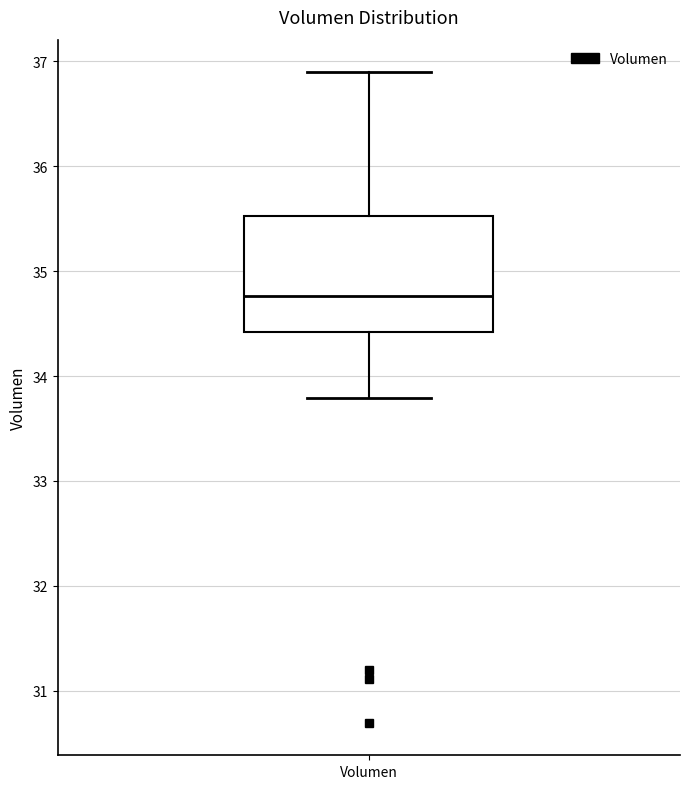

Where does the median line of the box for Volumen sit on the y-axis? The values are not printed on the chart, so give them approximately, as read against the axis.

34.8